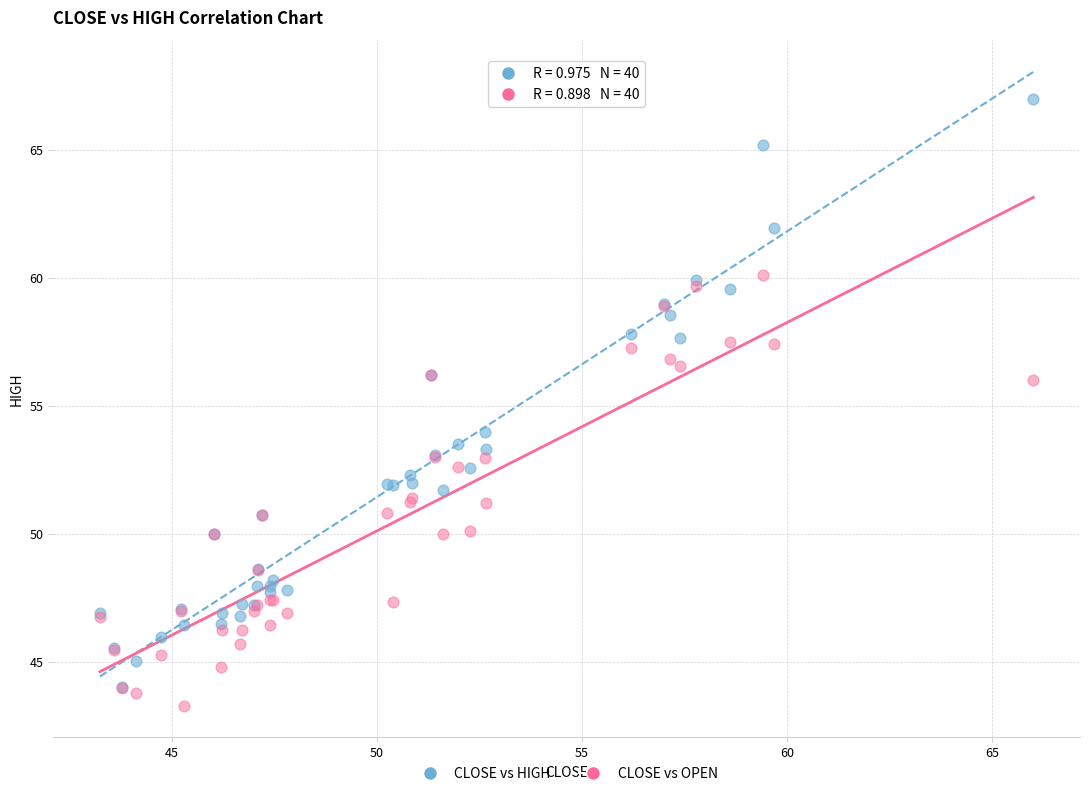

What are all the series names shown in the legend?

CLOSE vs HIGH, CLOSE vs OPEN